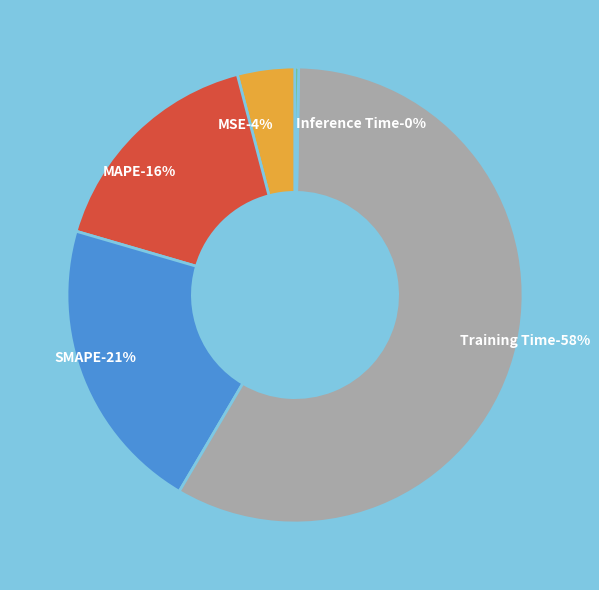

To the nearest percent, what is the combined percentage of Inference Time and SMAPE?

21%